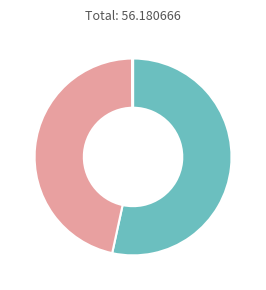

Is there any slice that represents more than half of the pie?

Yes